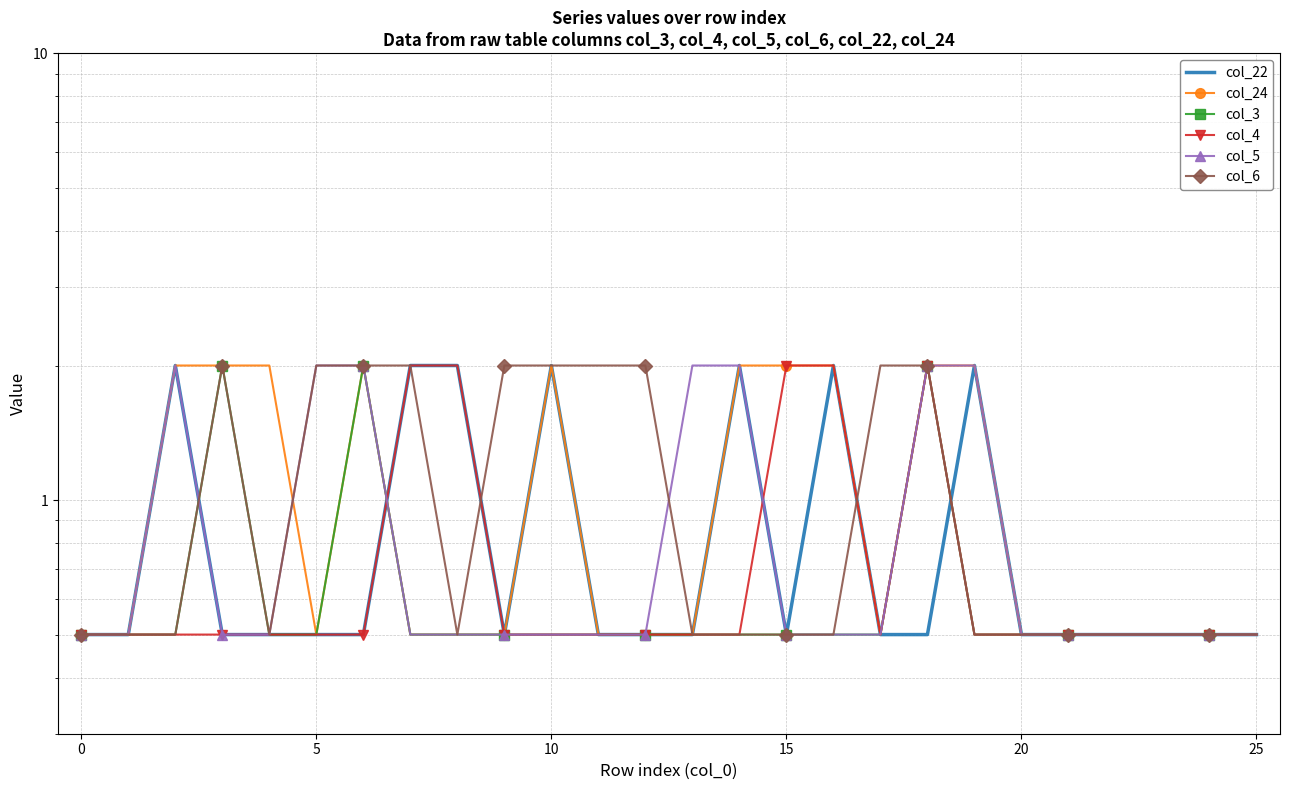

What is the greatest value displayed?

2.0